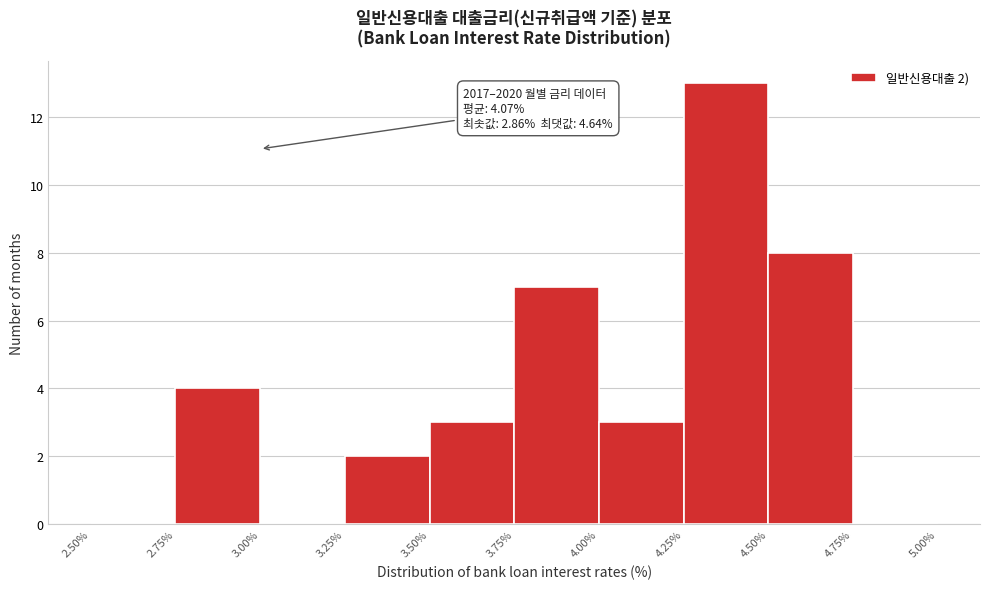

Which range on the x-axis has the tallest bar?

4.25% to 4.50%